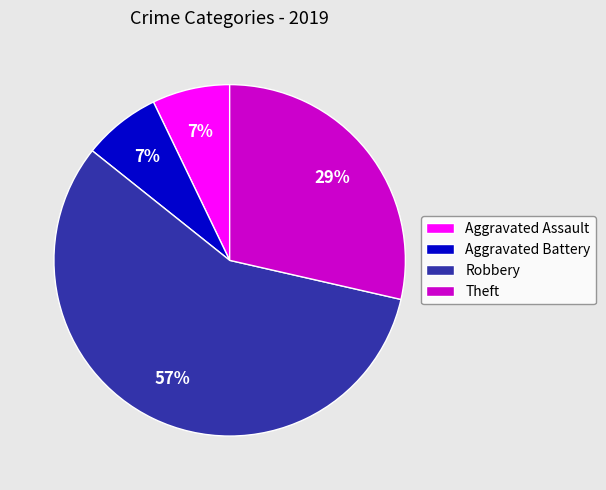

To the nearest percent, what is the difference between the largest and smallest slice percentages?

50%